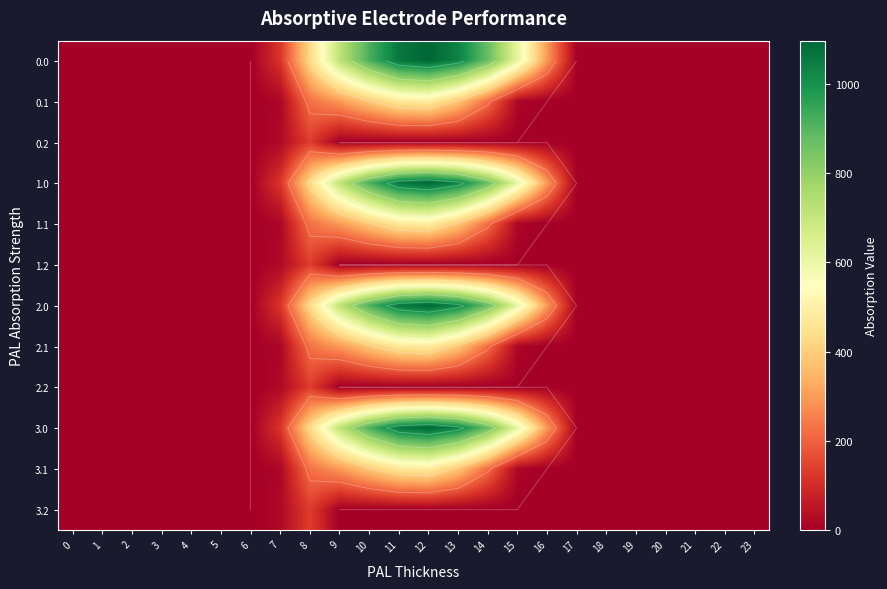

Count the number of data series in this chart.

12